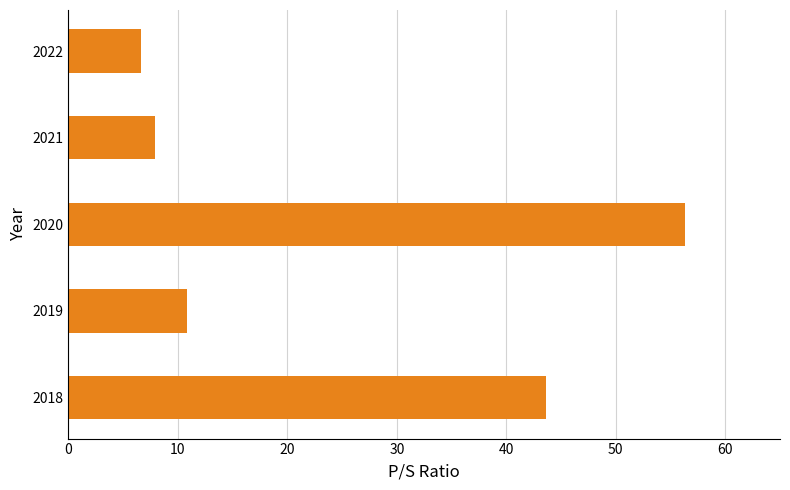

Where is the data nearest to the value 31?

2018